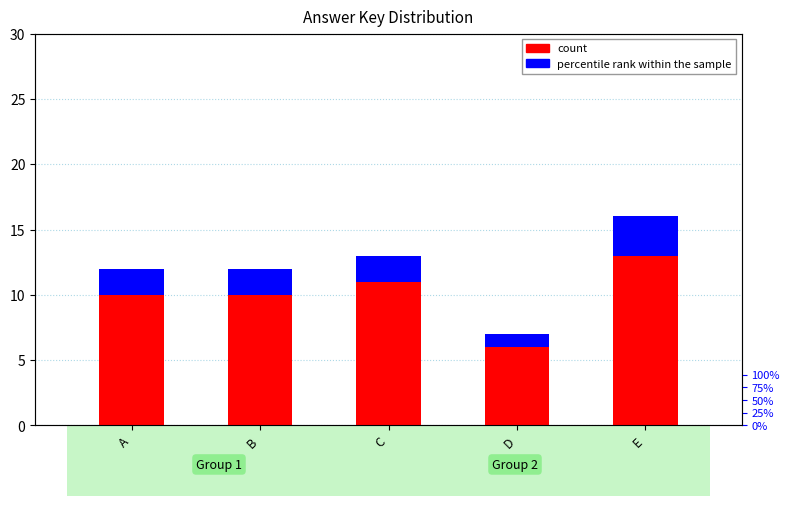

Which category has the highest value in the count series?

E